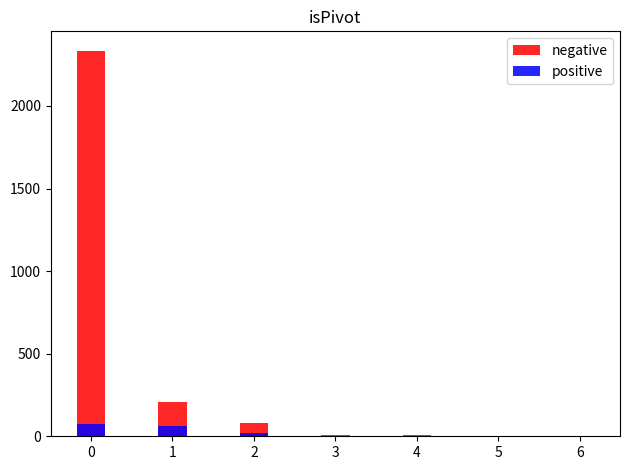

Is it true that positive equals 0 at 6?

True